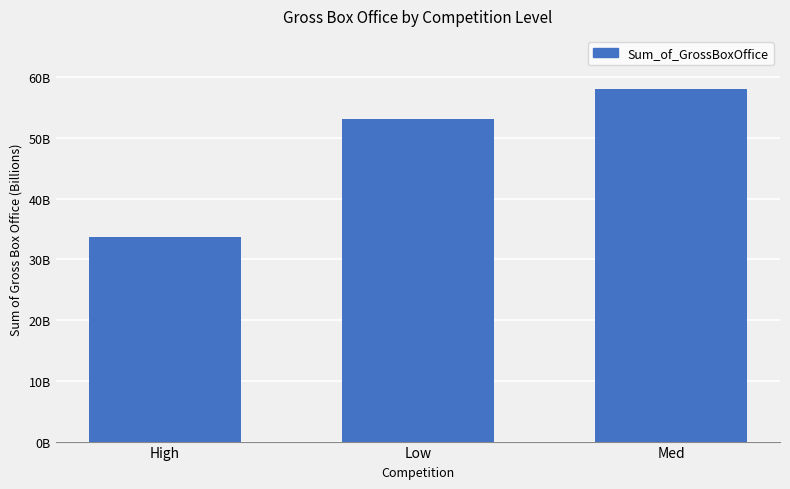

What is the difference between the maximum and minimum values?

24446513957